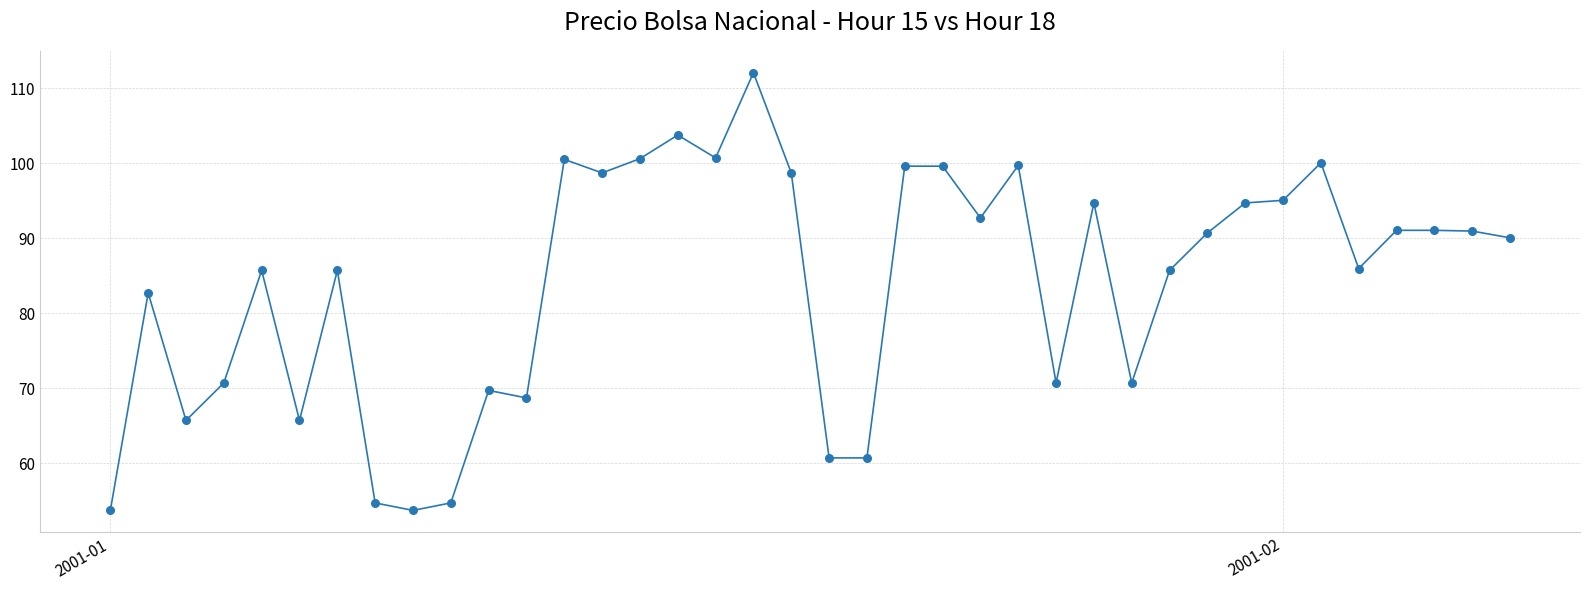

What is the minimum value shown in the chart?

53.7